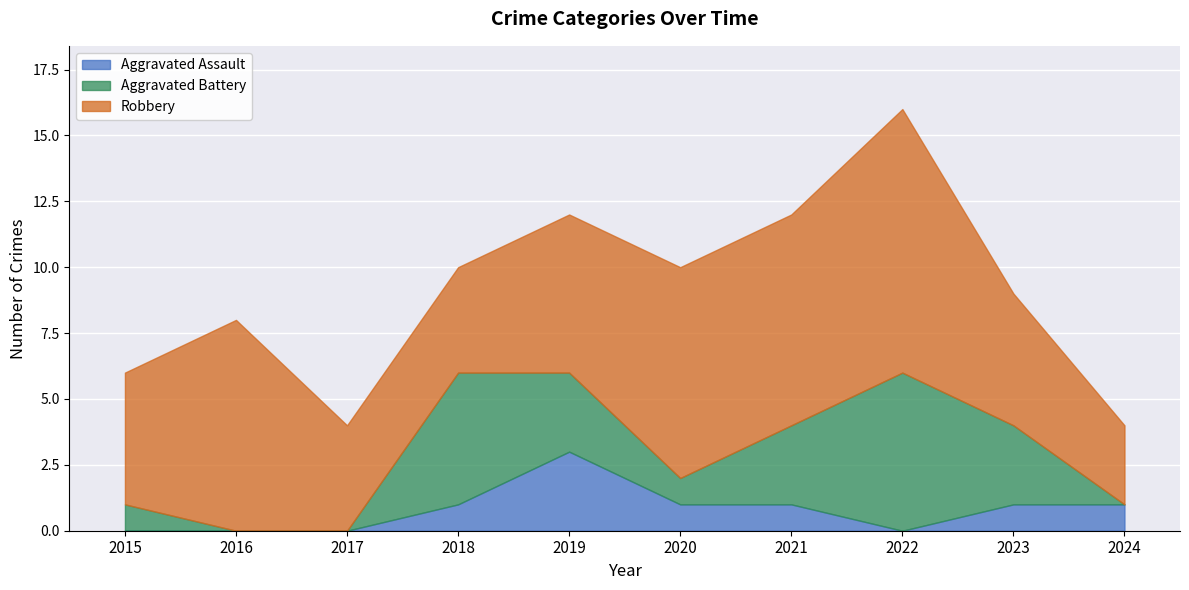

Where is the first local minimum for Aggravated Assault?

2022